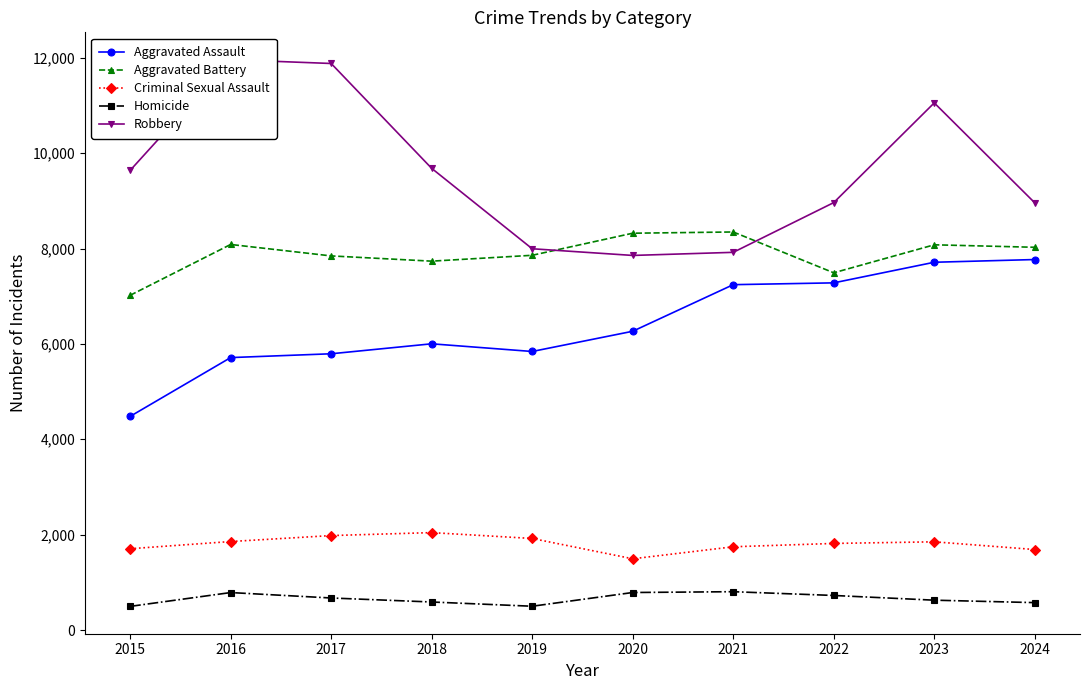

True or false: Criminal Sexual Assault and Robbery intersect in this chart.

False